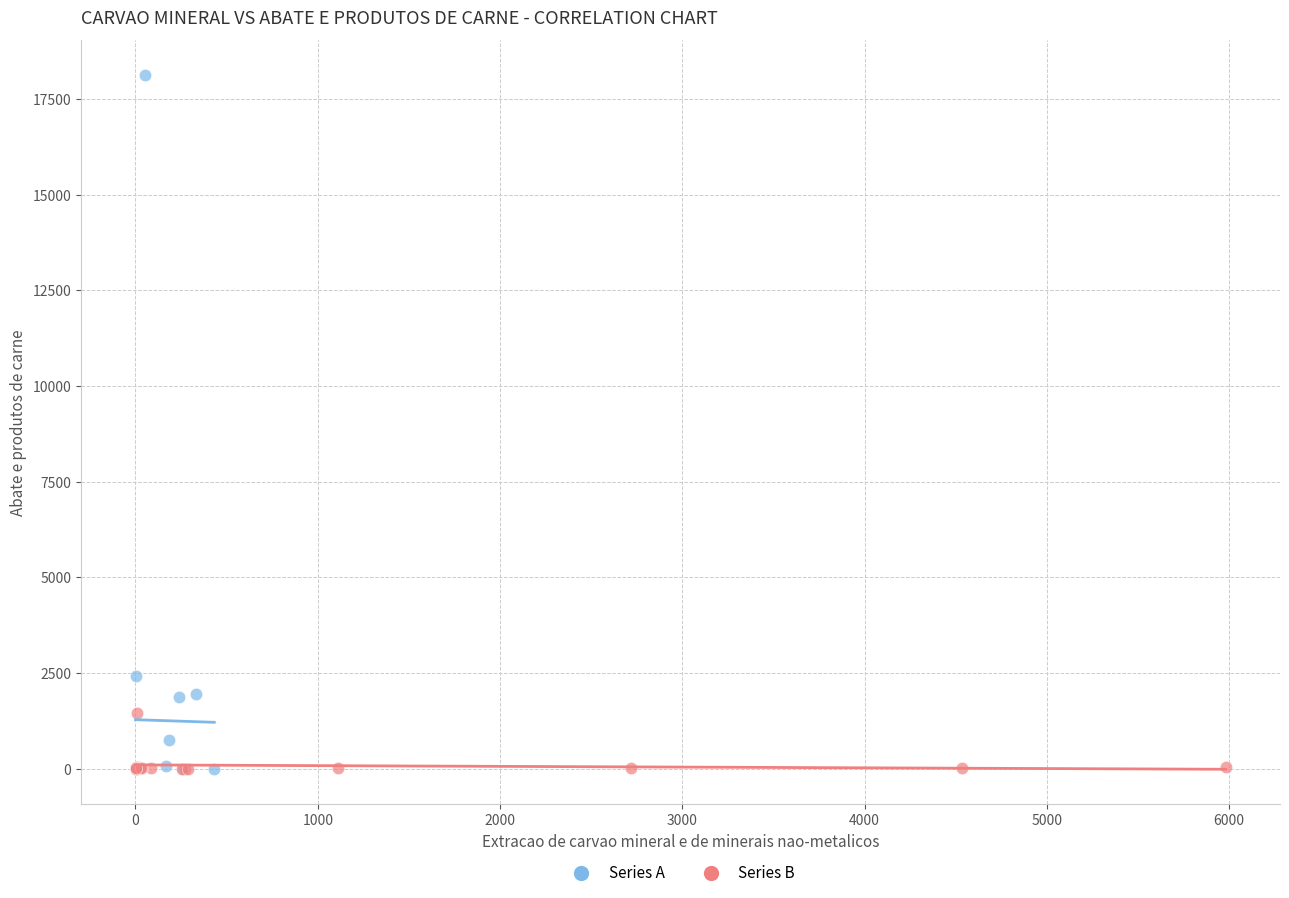

Which series has the largest Y range (max minus min)?

Series A